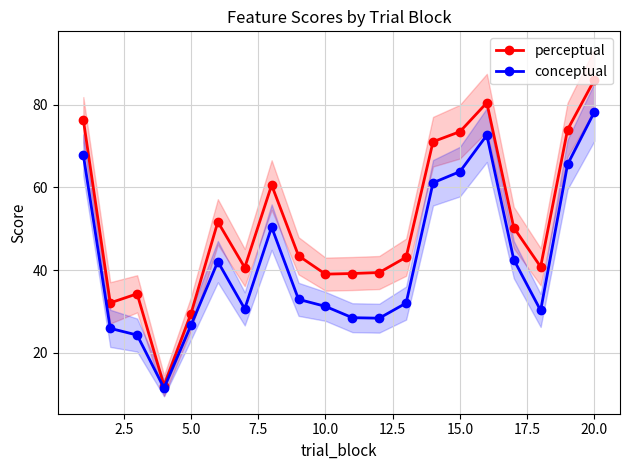

How many values in the conceptual series are below 32?

9